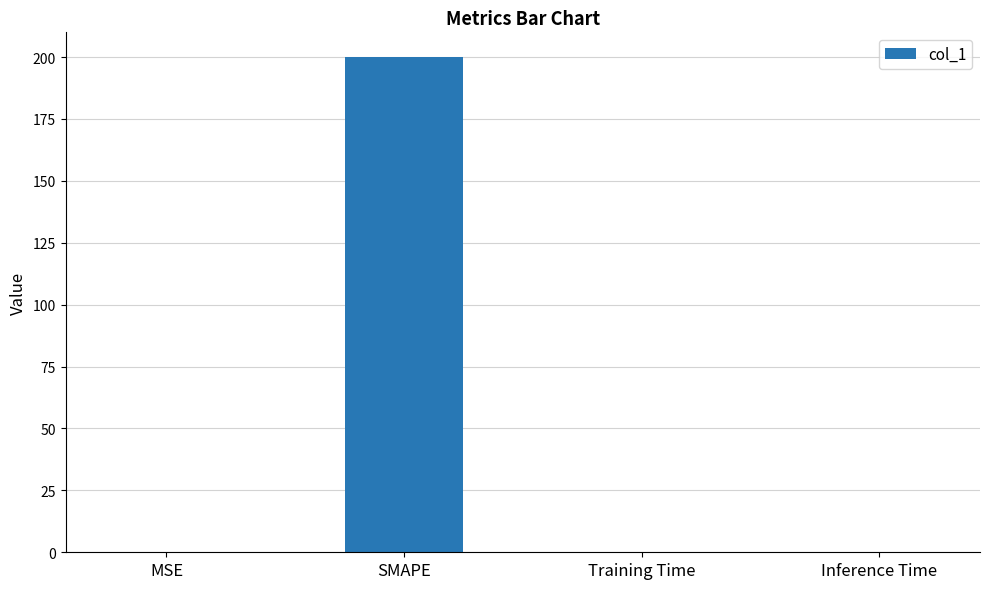

What is the greatest value displayed?

200.0